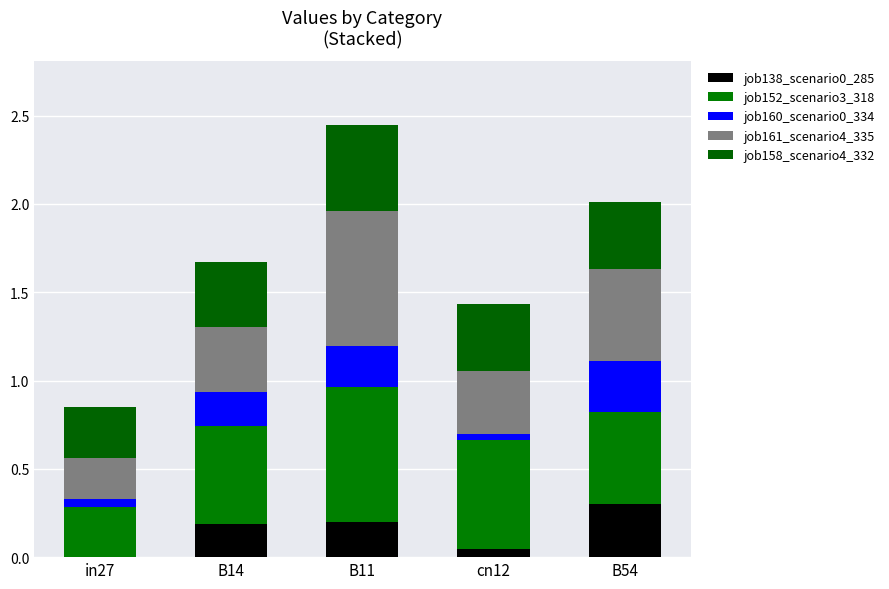

How many series are shown in this chart?

5